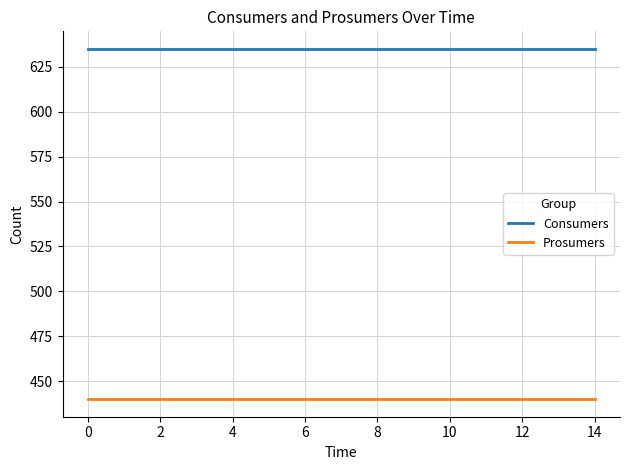

What is the greatest value displayed?

635